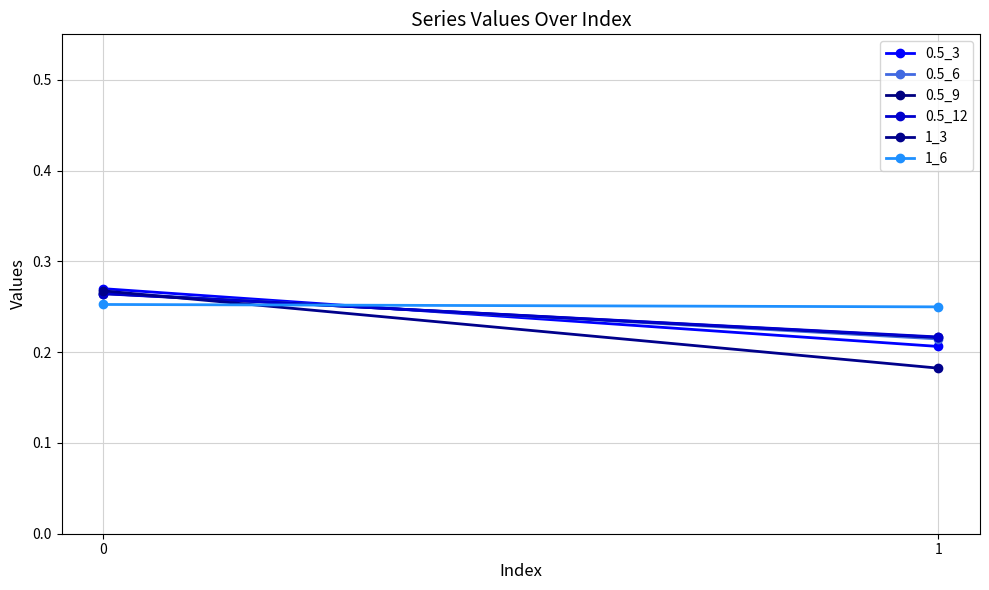

At which label does 1_3 reach its minimum?

1